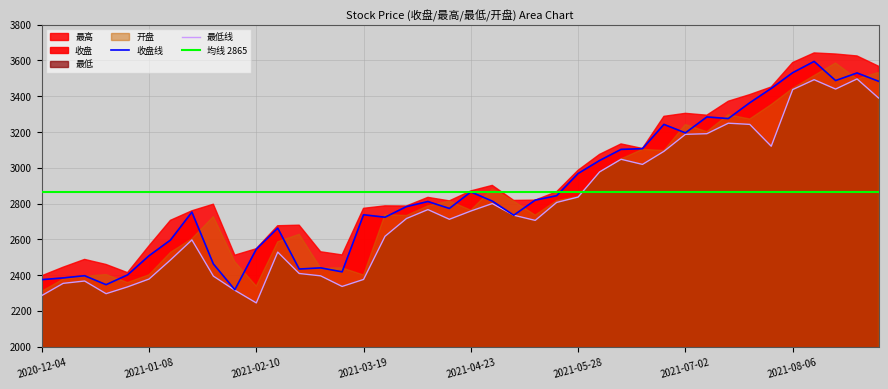

Reading left to right, extract all data points from this chart.

收盘: 2020-12-04=2374.1	2020-12-11=2383.8	2020-12-18=2396.1	2020-12-25=2346.0	2020-12-31=2400.5	2021-01-08=2507.5	2021-01-15=2595.4	2021-01-22=2751.9	2021-01-29=2462.1	2021-02-05=2317.7	2021-02-10=2544.4	2021-02-19=2662.3	2021-02-26=2433.5	2021-03-05=2440.0	2021-03-12=2417.7	2021-03-19=2737.0	2021-03-26=2723.3	2021-04-02=2782.6	2021-04-09=2811.0	2021-04-16=2772.3	2021-04-23=2864.6	2021-04-30=2813.4	2021-05-07=2734.5	2021-05-14=2818.7	2021-05-21=2843.7	2021-05-28=2967.7	2021-06-04=3040.3	2021-06-11=3102.5	2021-06-18=3106.7	2021-06-25=3242.3	2021-07-02=3194.9	2021-07-09=3284.0	2021-07-16=3275.0	2021-07-23=3363.4	2021-07-30=3443.4	2021-08-06=3531.4	2021-08-13=3594.6	2021-08-20=3487.5	2021-08-27=3530.0	2021-09-03=3483.8
最低: 2020-12-04=2285.0	2020-12-11=2353.5	2020-12-18=2366.6	2020-12-25=2295.7	2020-12-31=2333.8	2021-01-08=2377.6	2021-01-15=2484.2	2021-01-22=2596.4	2021-01-29=2393.9	2021-02-05=2315.0	2021-02-10=2244.1	2021-02-19=2528.3	2021-02-26=2408.6	2021-03-05=2395.4	2021-03-12=2336.2	2021-03-19=2375.3	2021-03-26=2616.7	2021-04-02=2716.1	2021-04-09=2766.0	2021-04-16=2711.8	2021-04-23=2758.0	2021-04-30=2799.7	2021-05-07=2734.5	2021-05-14=2705.6	2021-05-21=2806.1	2021-05-28=2836.1	2021-06-04=2976.8	2021-06-11=3047.4	2021-06-18=3018.8	2021-06-25=3091.9	2021-07-02=3186.9	2021-07-09=3190.4	2021-07-16=3249.1	2021-07-23=3242.5	2021-07-30=3120.3	2021-08-06=3437.2	2021-08-13=3492.4	2021-08-20=3440.1	2021-08-27=3496.7	2021-09-03=3390.2